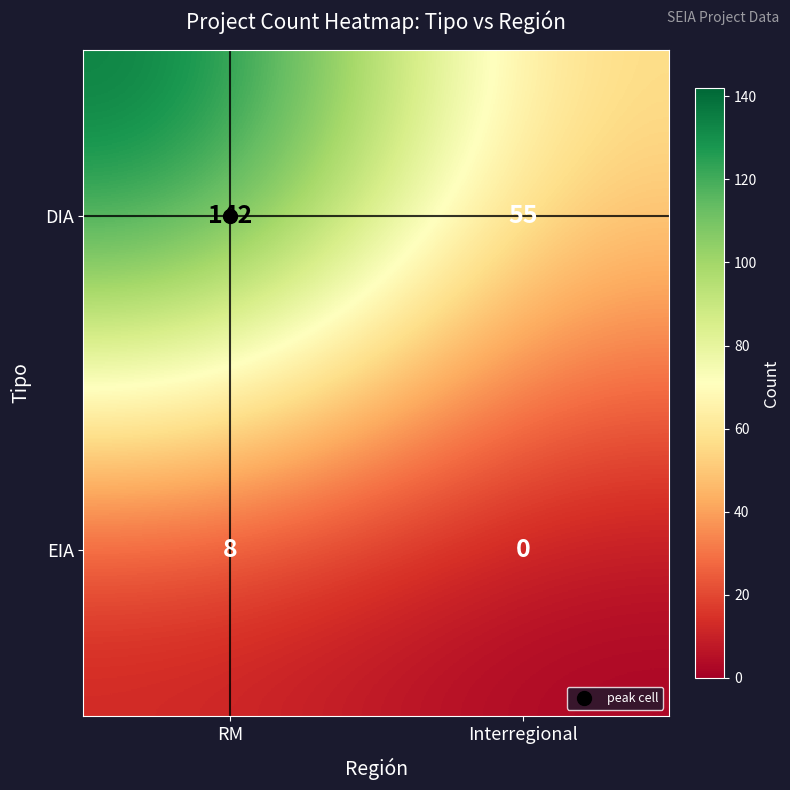

Rank the series by their maximum value, from highest to lowest.

DIA, EIA